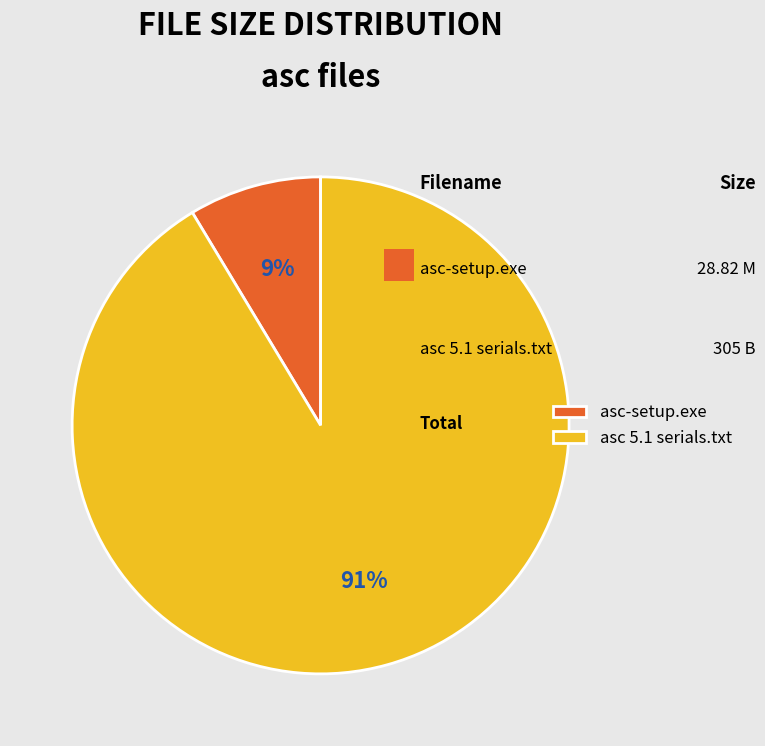

To the nearest percent, what is the combined percentage of asc-setup.exe and asc 5.1 serials.txt?

100%